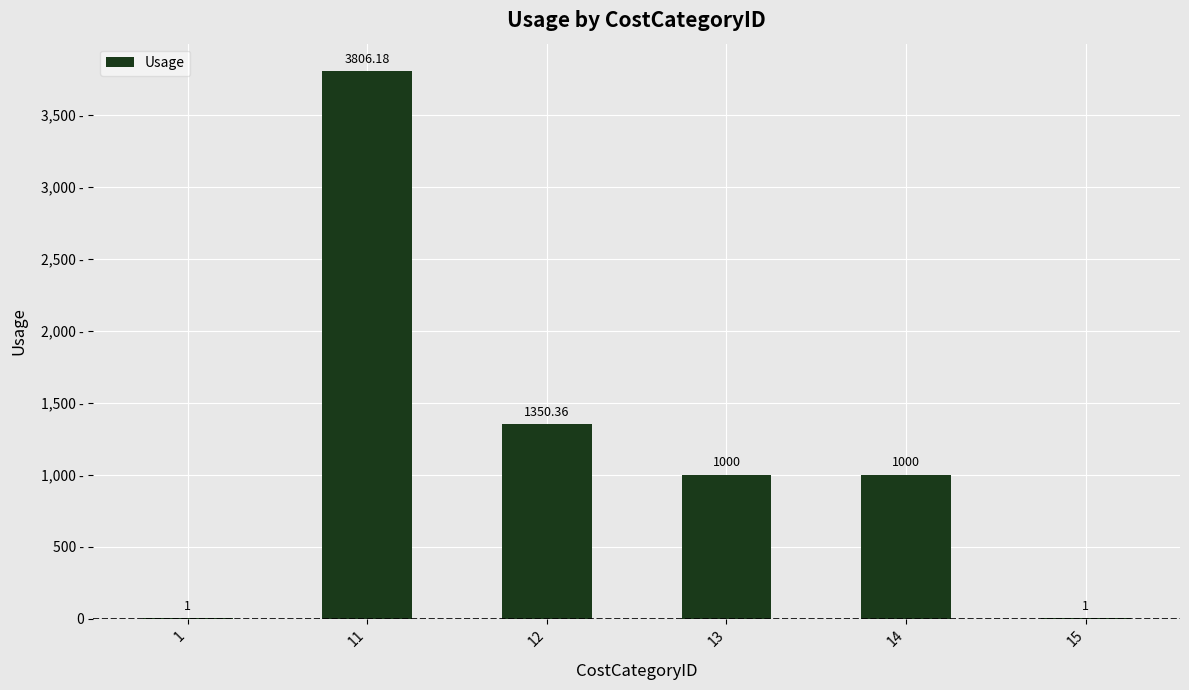

Rank the categories by value from lowest to highest.

1, 15, 13, 14, 12, 11